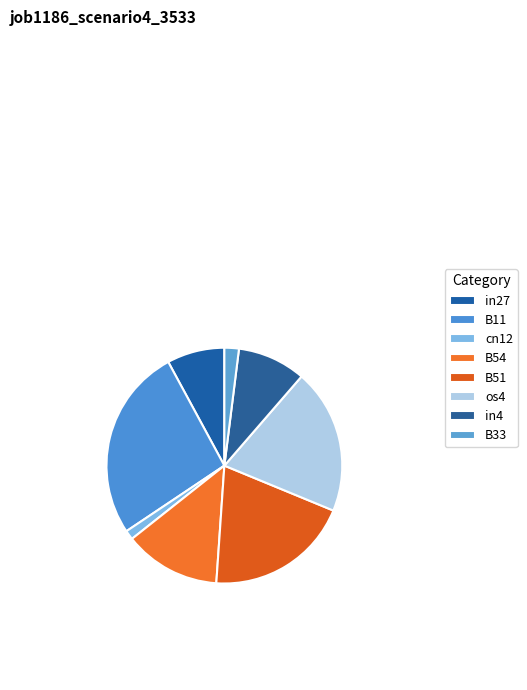

Count the number of slices in the pie.

8